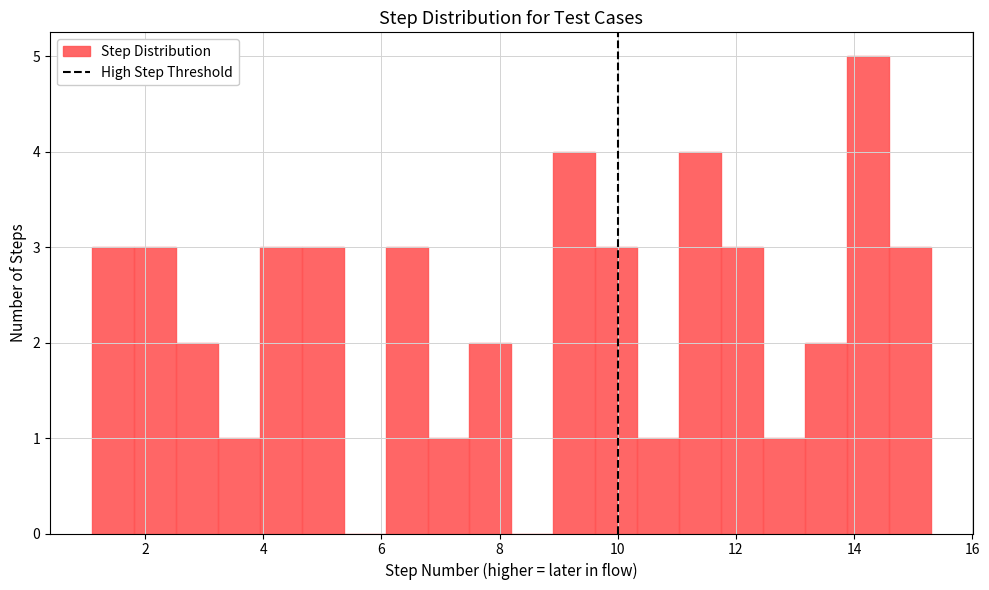

Around what value on the x-axis is the tallest bar? Give the approximate position of its centre, as read against the axis.

14.2